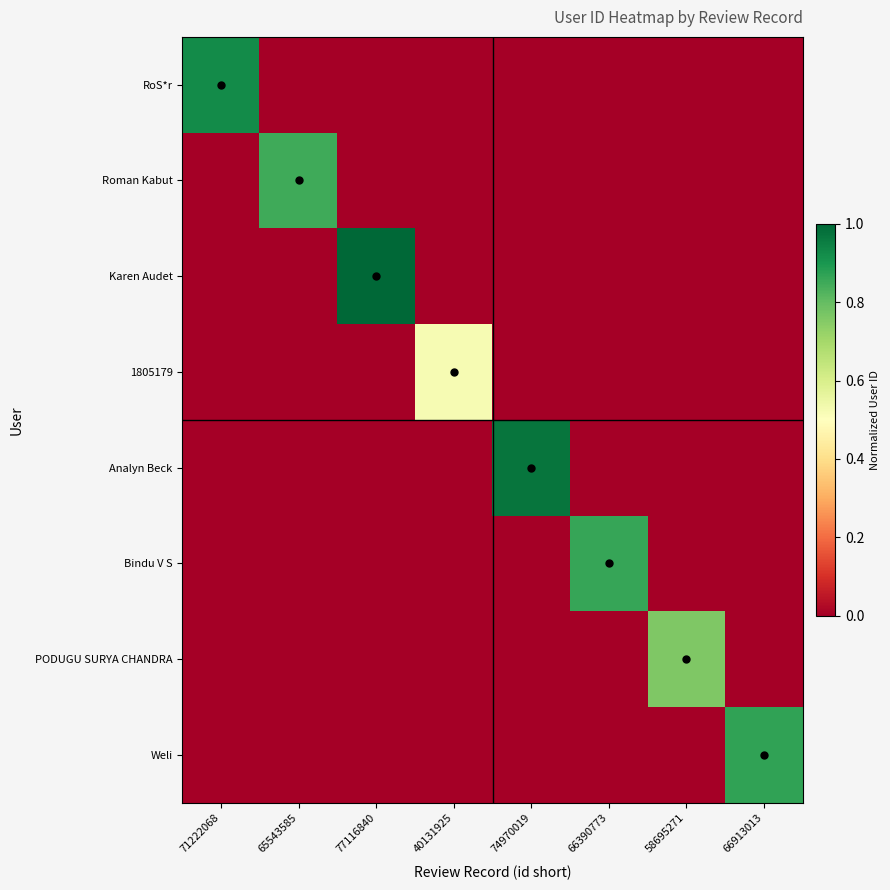

Between 77116840 and 40131925, which series saw the biggest shift?

Karen Audet